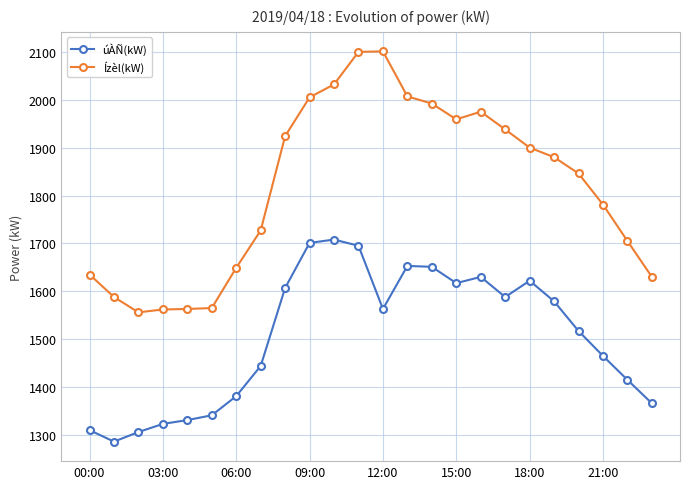

Which series has the largest total across all categories?

Ízèl(kW)